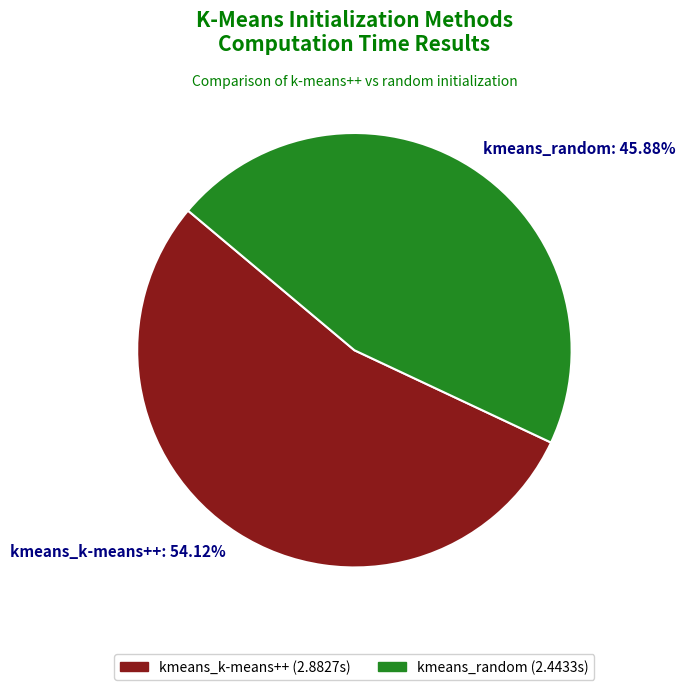

Does kmeans_k-means++ represent more than half of the total?

Yes